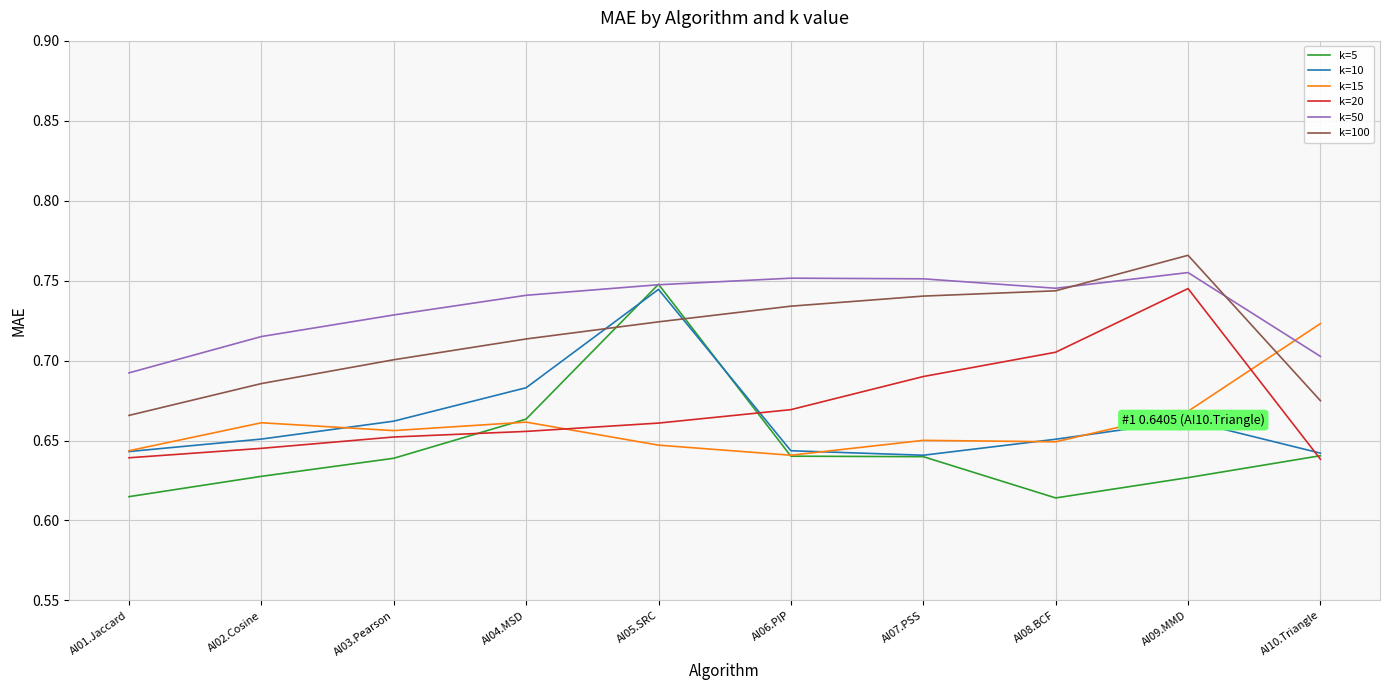

Which label corresponds to the largest value in the chart?

AI09.MMD